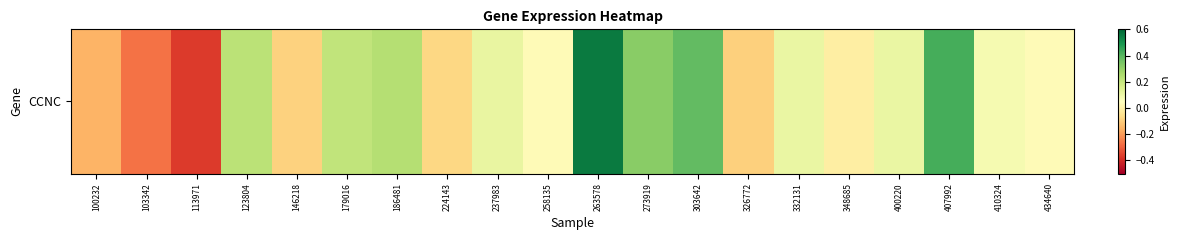

Reading left to right, extract all data points from this chart.

100232=-0.2	103342=-0.3	113971=-0.4	123804=0.2	146218=-0.1	179016=0.2	186481=0.2	224143=-0.1	237983=0.1	258135=0.0	263578=0.6	273919=0.3	303642=0.4	326772=-0.1	332131=0.1	348685=-0.0	400220=0.1	407992=0.4	410324=0.1	434640=0.0